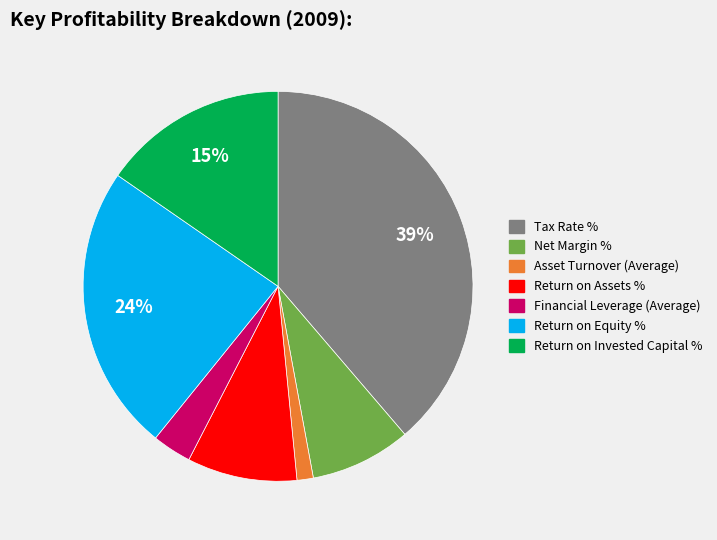

Is it true that Net Margin % is 8% of the pie?

True